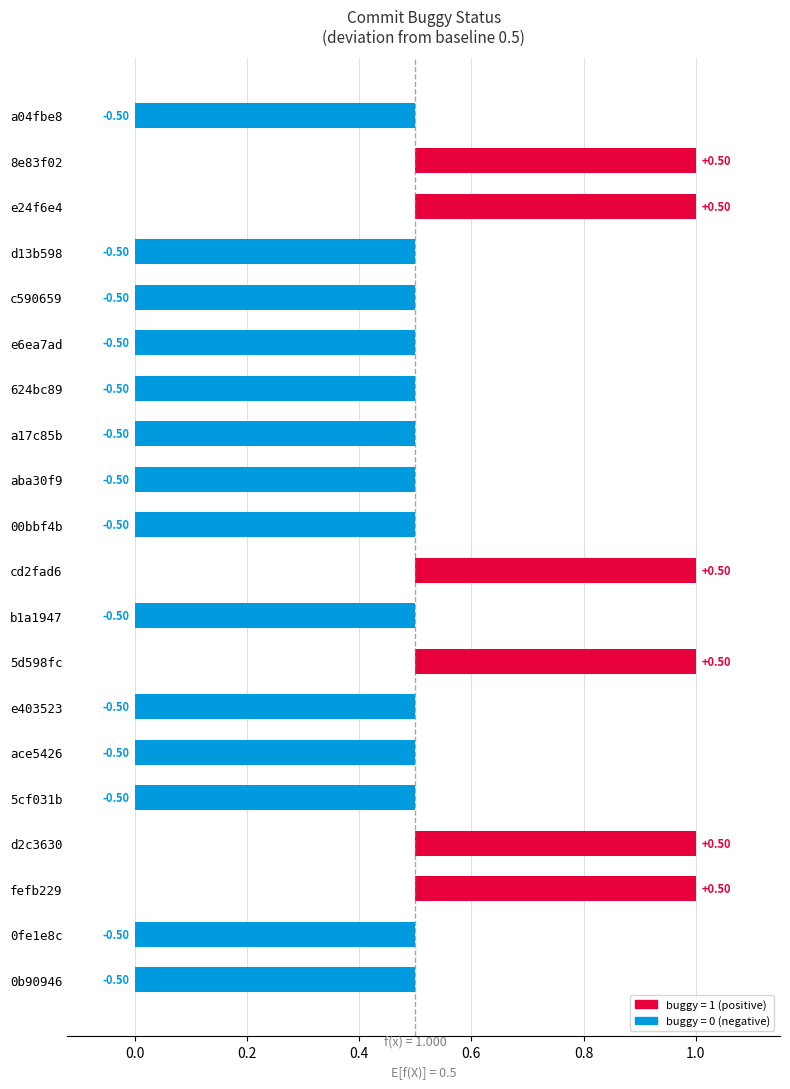

Does the chart contain stacked bars?

No